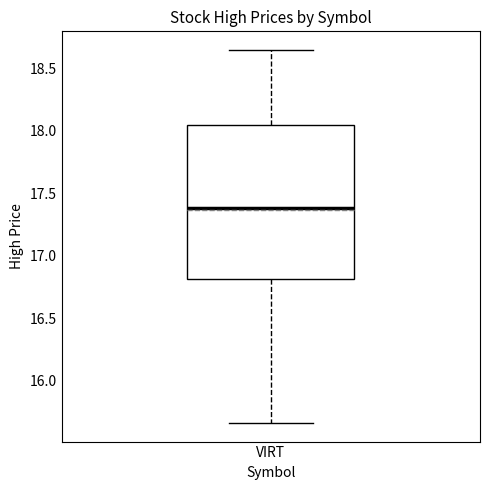

Transcribe this box plot: give where the median line is, the range the box spans, and where the two whiskers end, as read against the y-axis. The values are not printed on the chart, so give them approximately, as read against the axis.

median 17.40, box 16.80 to 18.05, whiskers 15.65 to 18.65